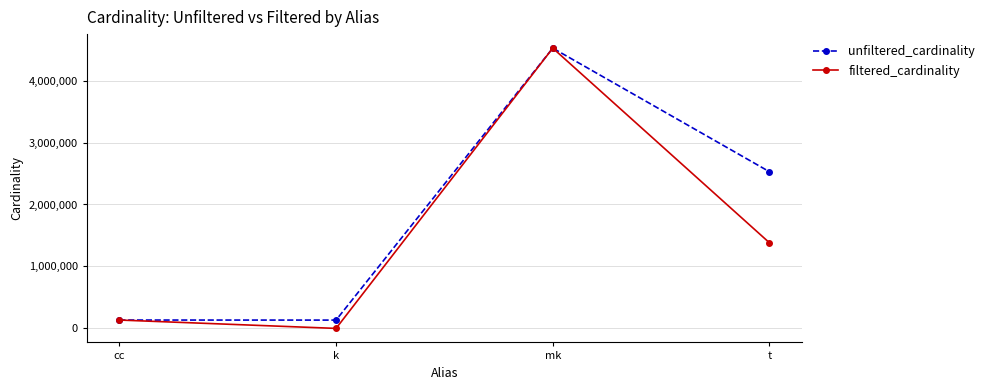

At which category does filtered_cardinality reach its first local valley?

k